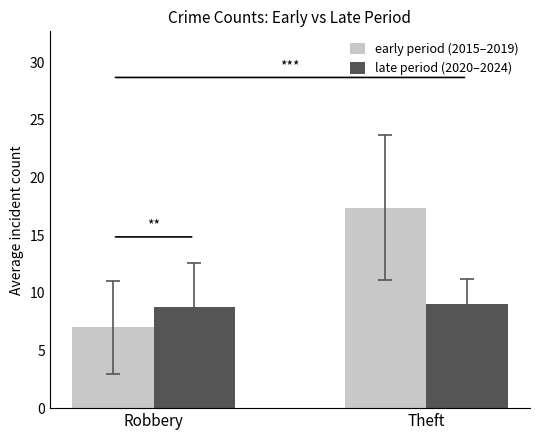

What is the total value across all series at Robbery?

15.8